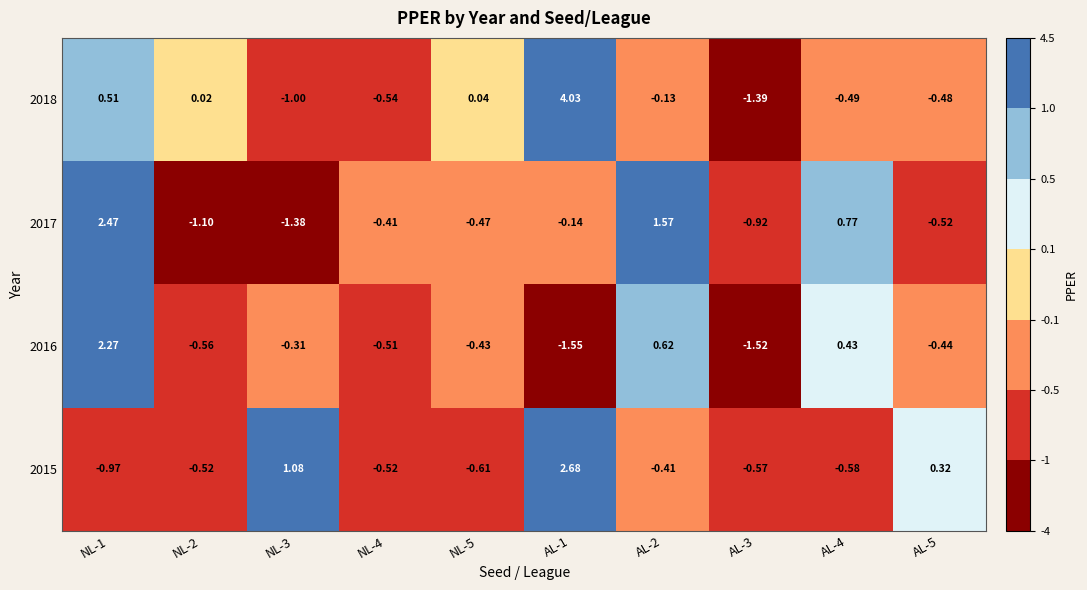

Between NL-3 and AL-5, which series saw the biggest shift?

2017